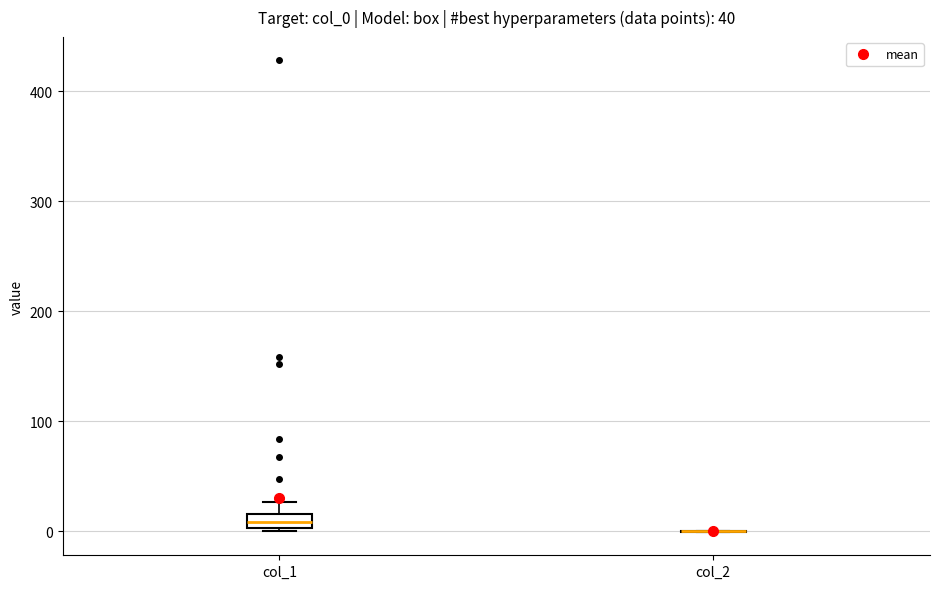

Which box is the tallest, from its lower edge to its upper edge?

col_1